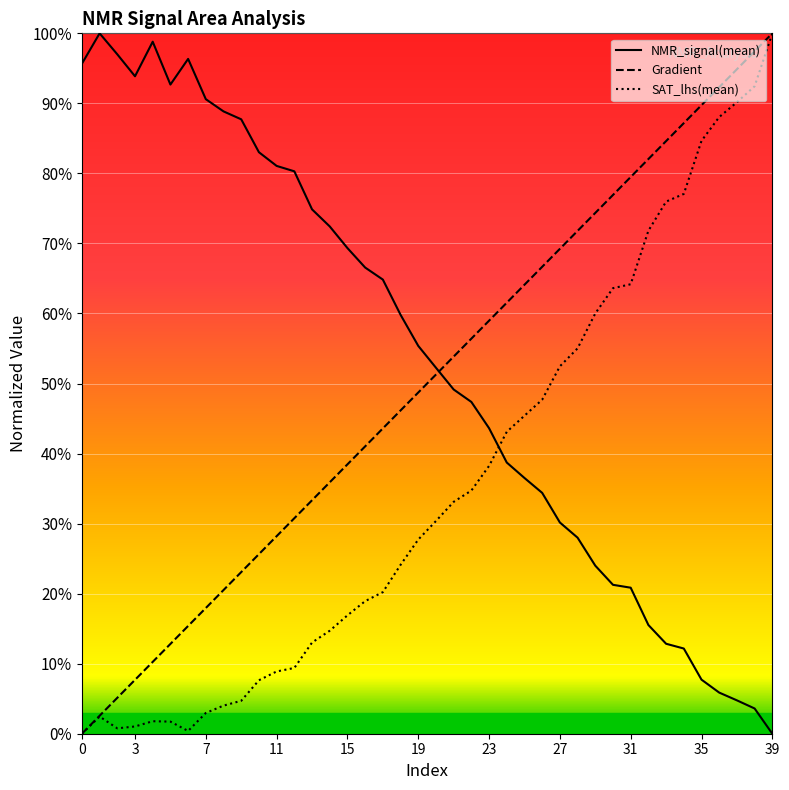

What is the spread (max minus min) of values at 37?

90.1